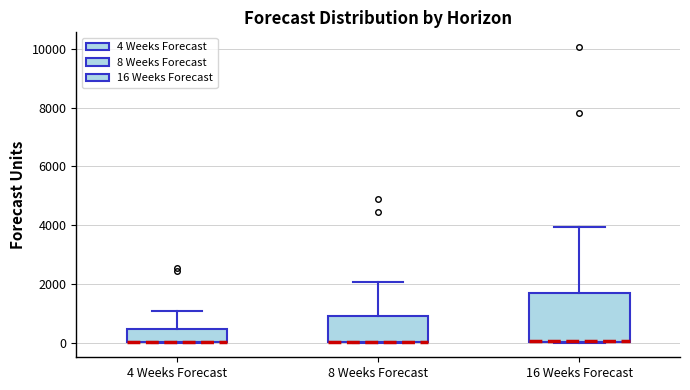

Reading left to right, transcribe this box plot: for each box, give where its median line is, the range the box spans, and where its two whiskers end, as read against the y-axis. The values are not printed on the chart, so give them approximately, as read against the axis.

4 Weeks Forecast: median 0 (drawn on the box's lower edge), box 0 to 400, whiskers 0 to 1000
8 Weeks Forecast: median 0 (drawn on the box's lower edge), box 0 to 800, whiskers 0 to 2000
16 Weeks Forecast: median 0 (drawn on the box's lower edge), box 0 to 1600, whiskers 0 to 4000